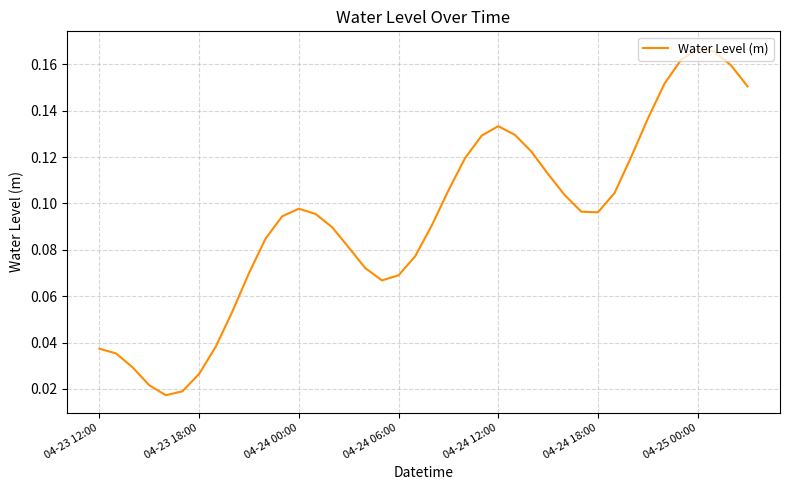

Does the chart display data point markers on the line(s)?

No